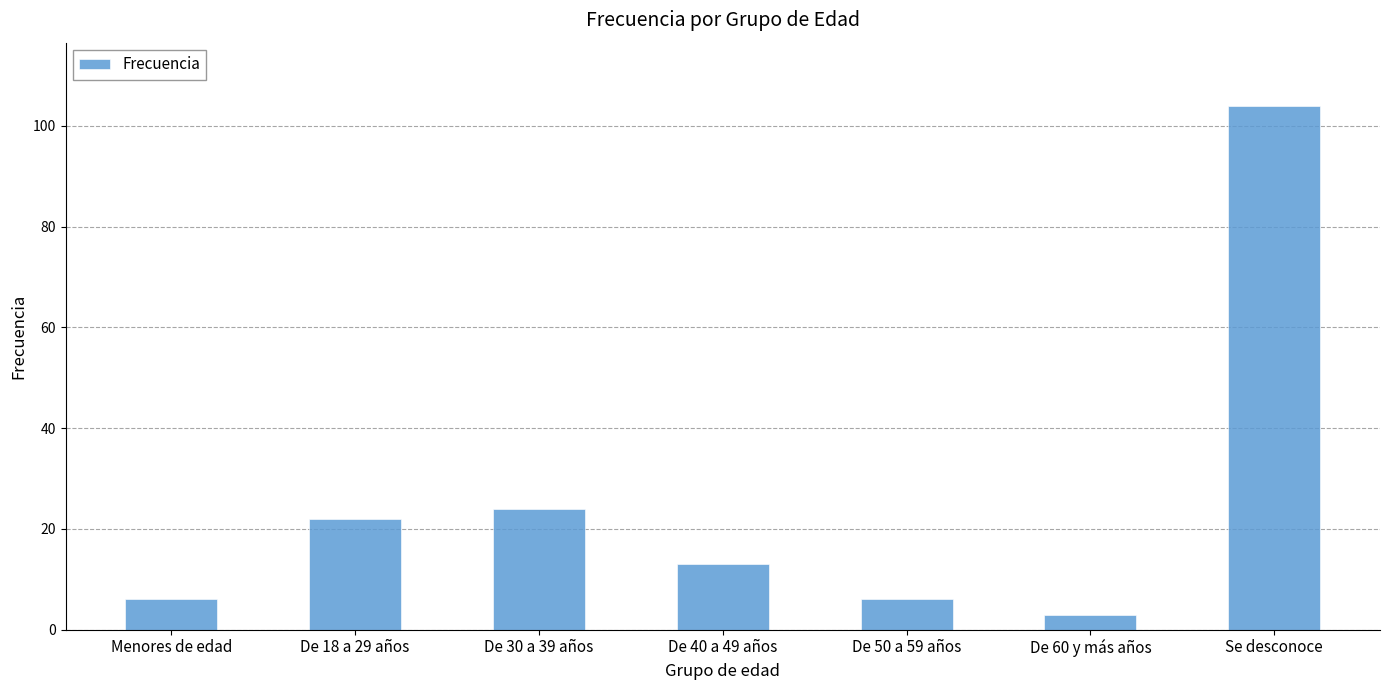

True or false: the data shows 6 at De 50 a 59 años.

True